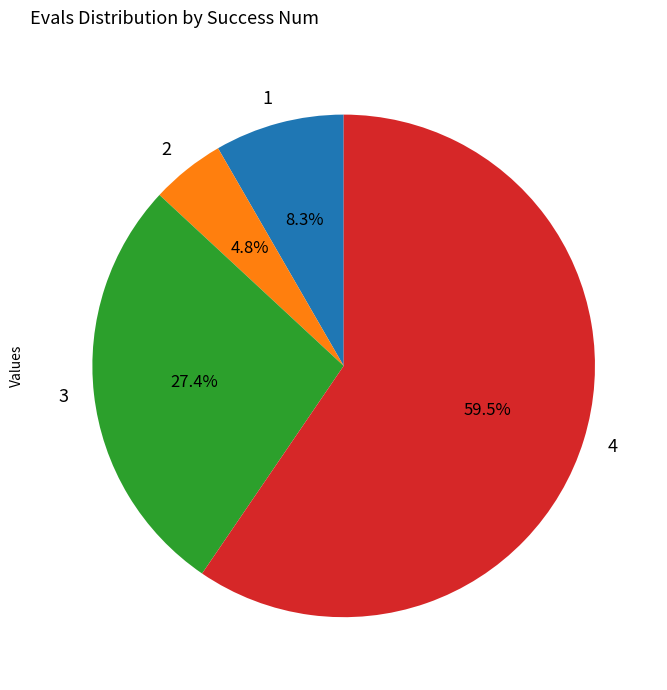

How much of the chart is everything except 3?

72.6%